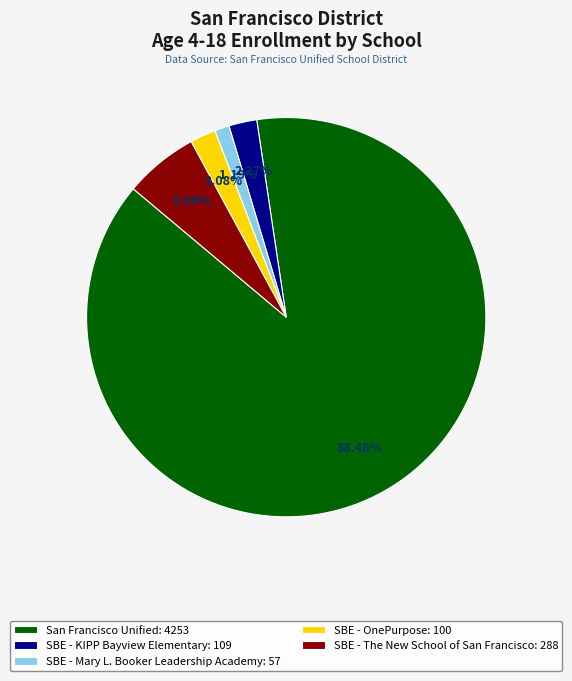

The SBE - KIPP Bayview Elementary slice represents 7% of the pie. True or false?

False